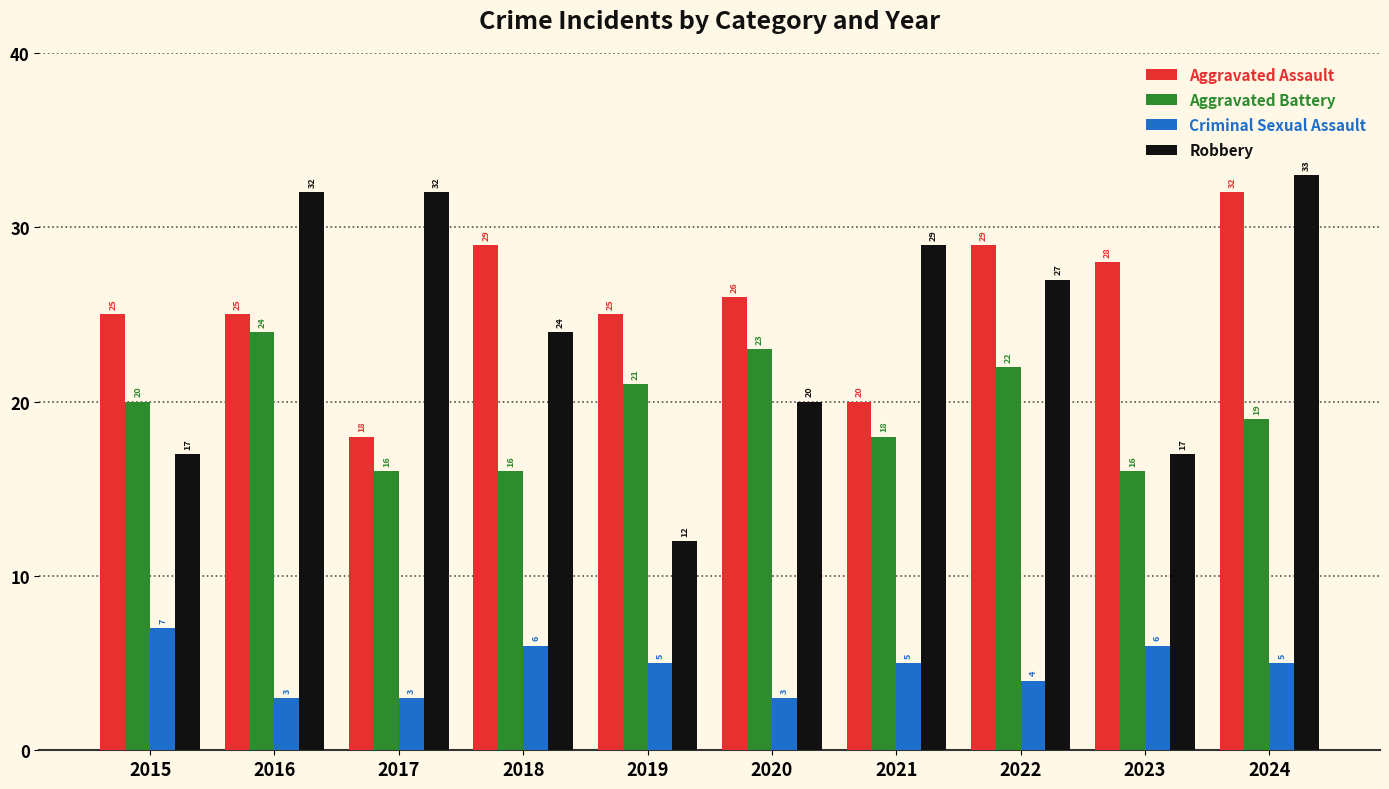

How many series are shown in this chart?

4